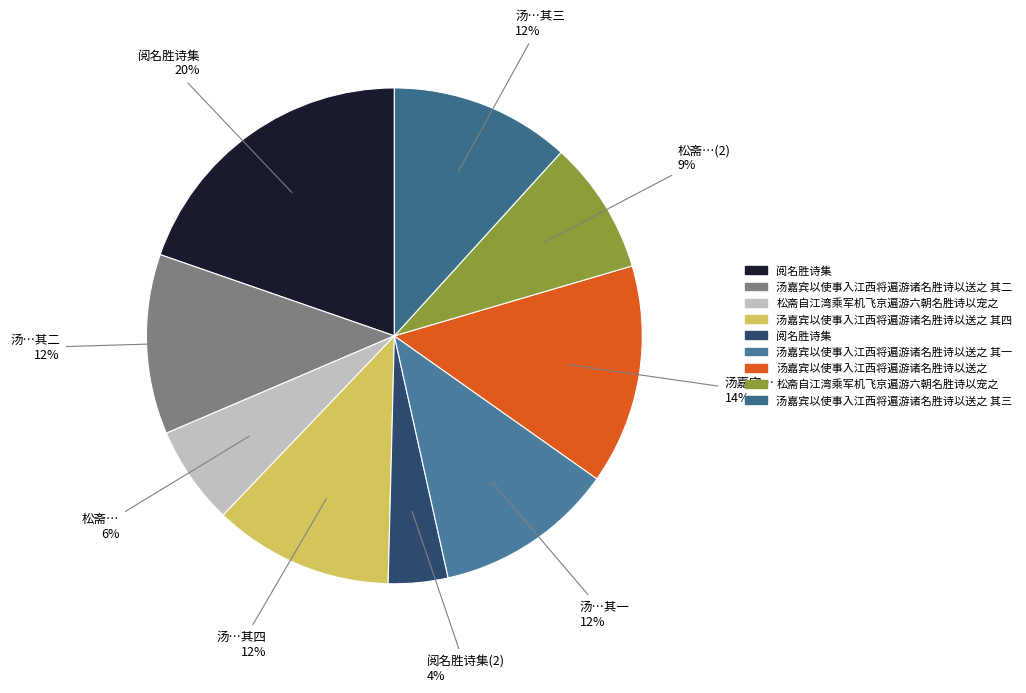

How many segments does this pie chart have?

9